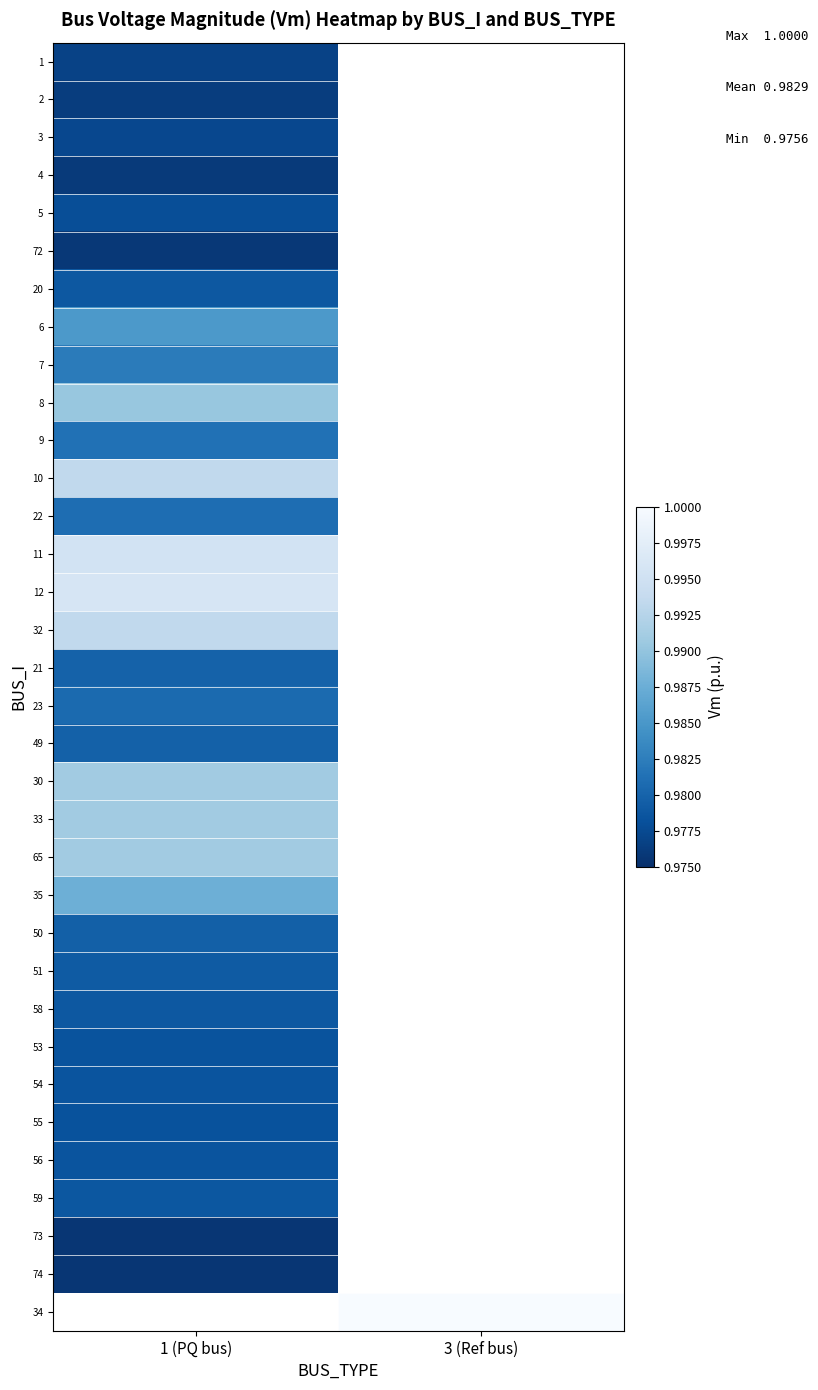

How many positive values does the 3 series have?

1